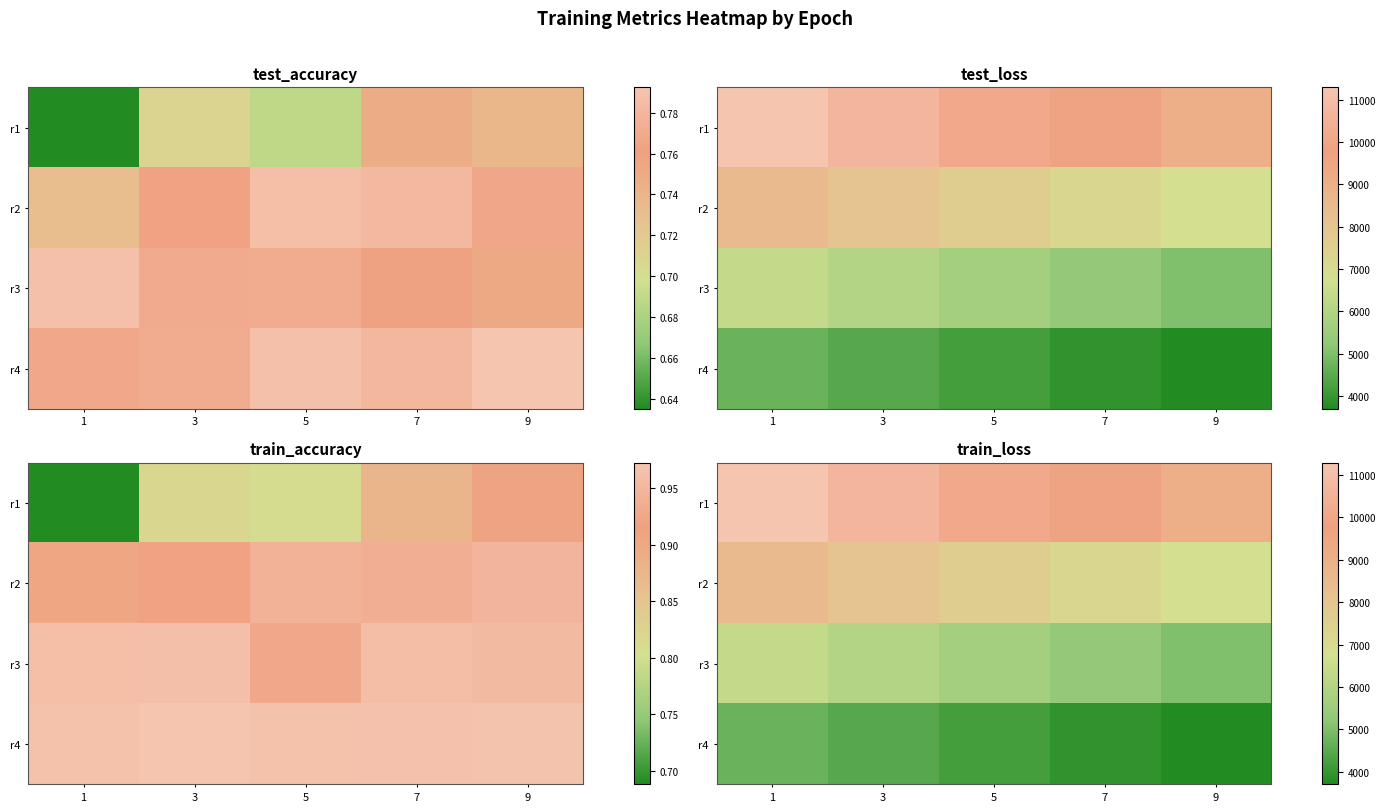

What is the smallest value displayed?

3699.8